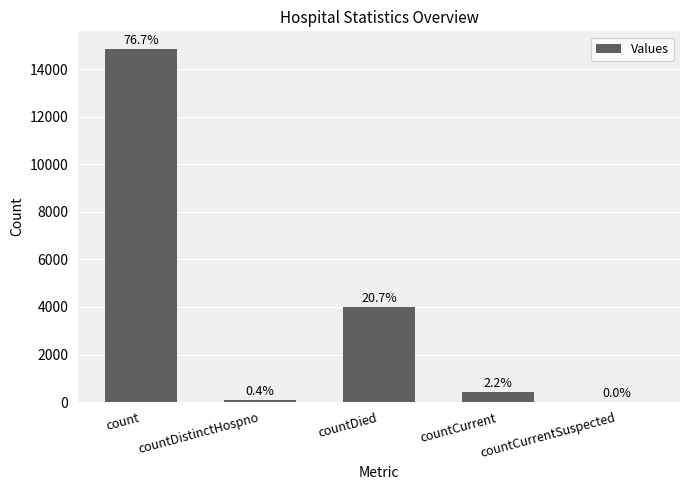

What is the label of the 5th bar from the left?

countCurrentSuspected